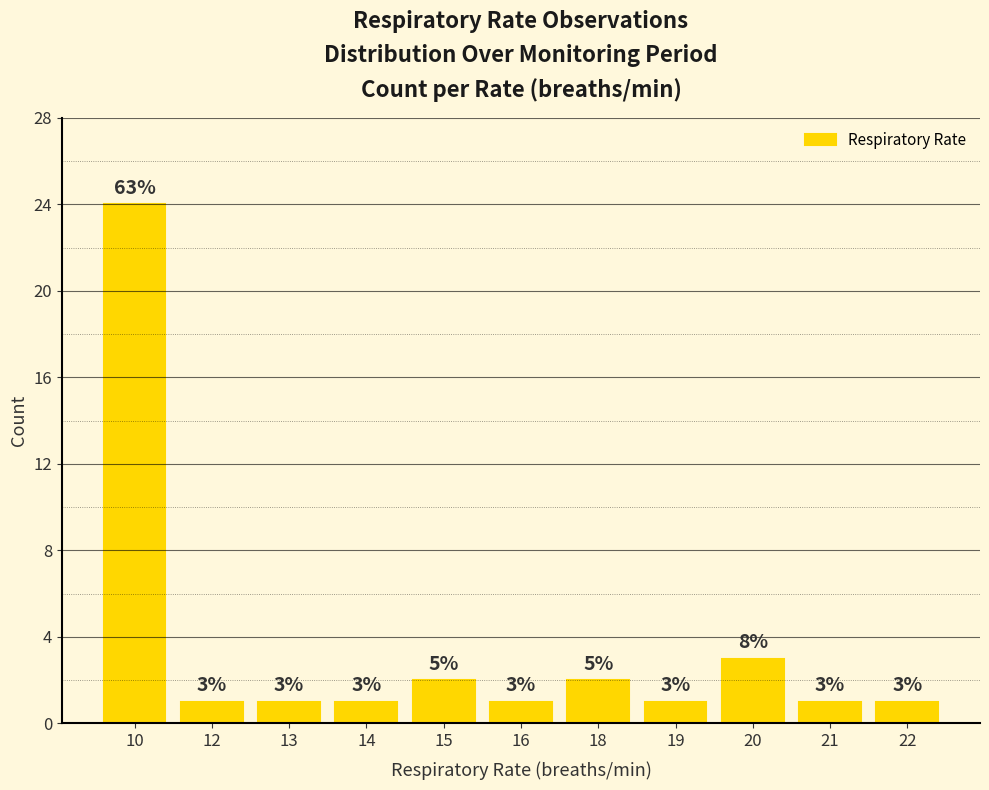

What is the ratio of the value at 13 to the value at 15?

0.5